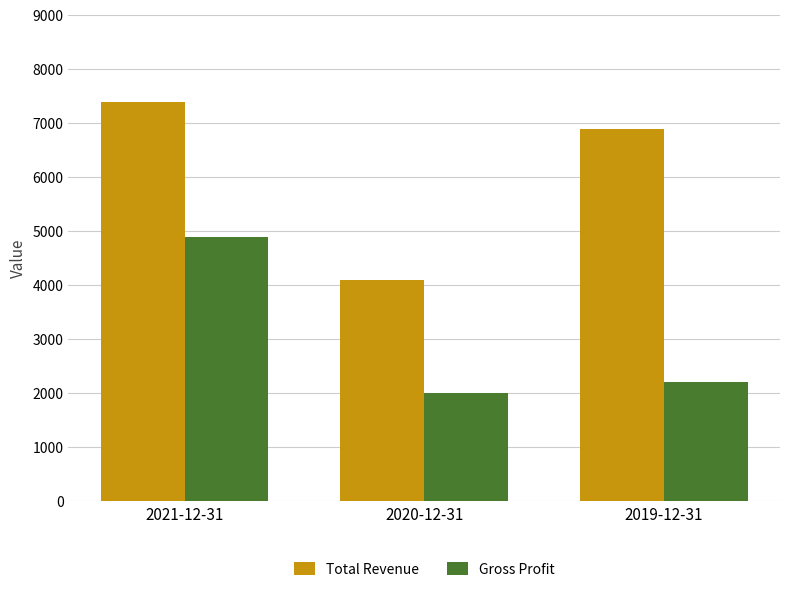

What are all the series names shown in the legend?

Total Revenue, Gross Profit